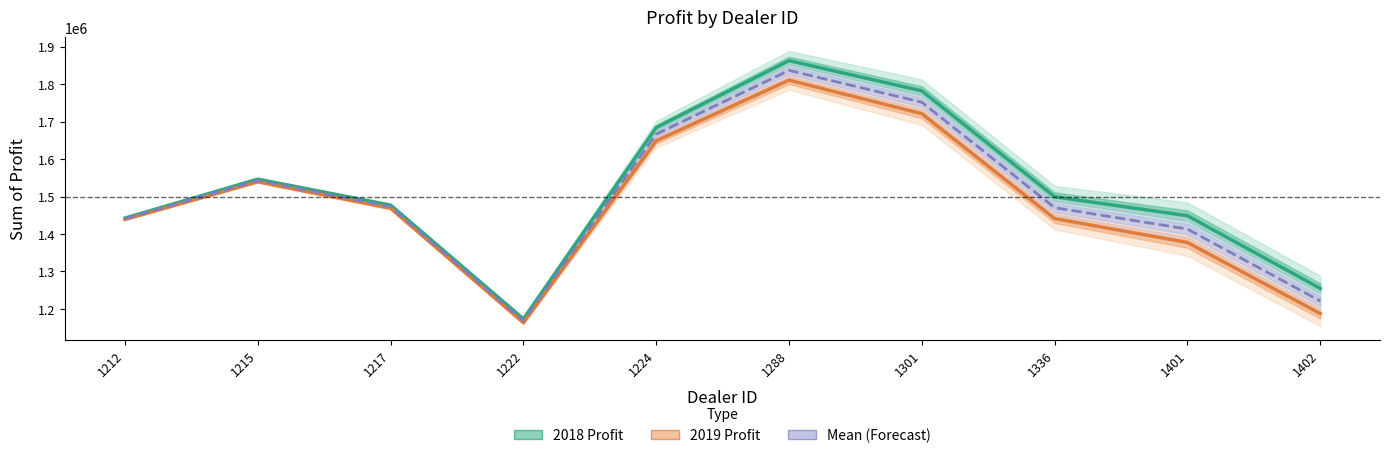

Which has a higher value, 1336 or 1215?

1215